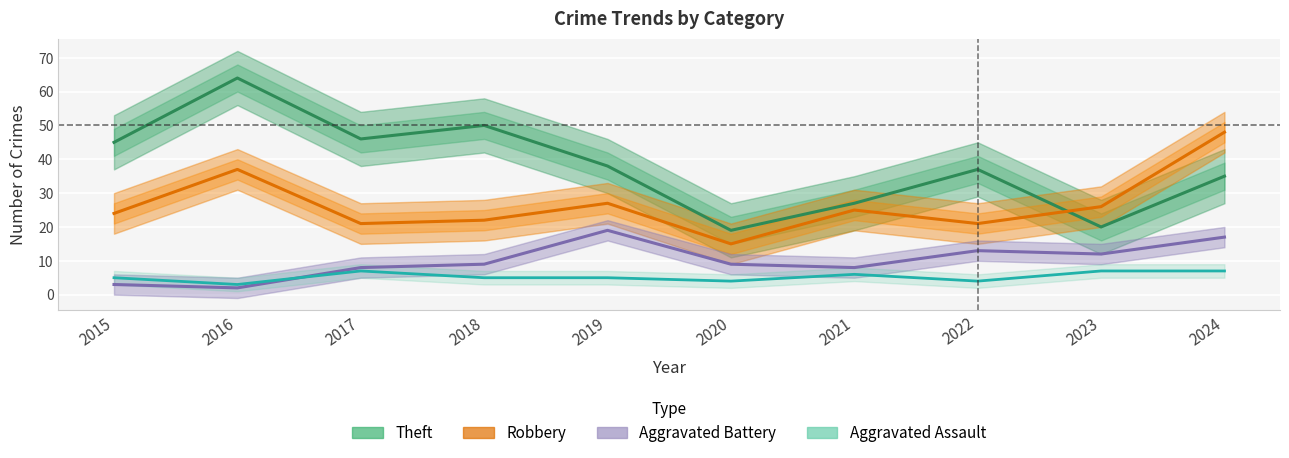

What is the value of the Aggravated Battery point at the 3rd from the left?

8